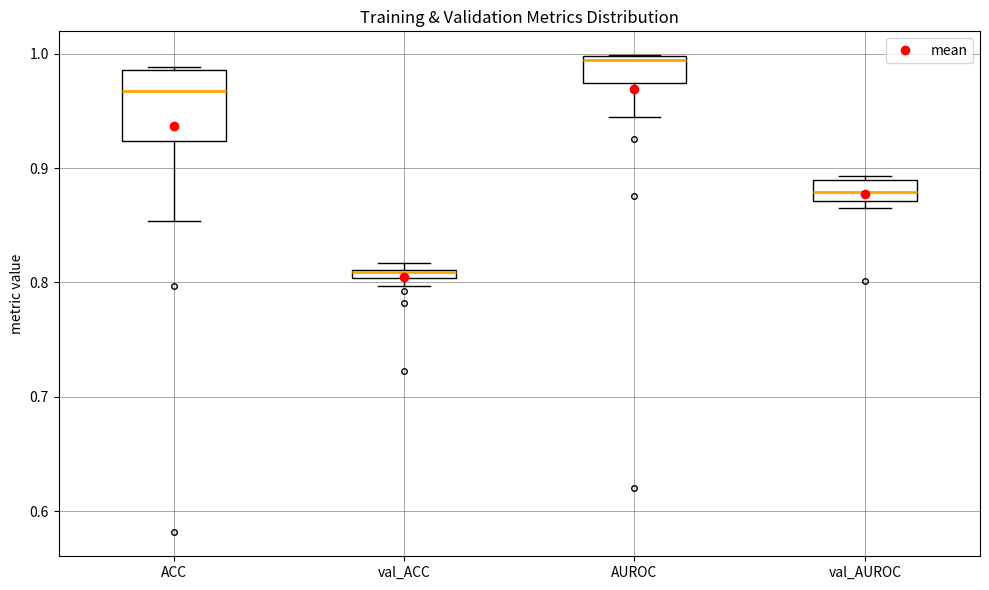

Which box is the tallest, from its lower edge to its upper edge?

ACC